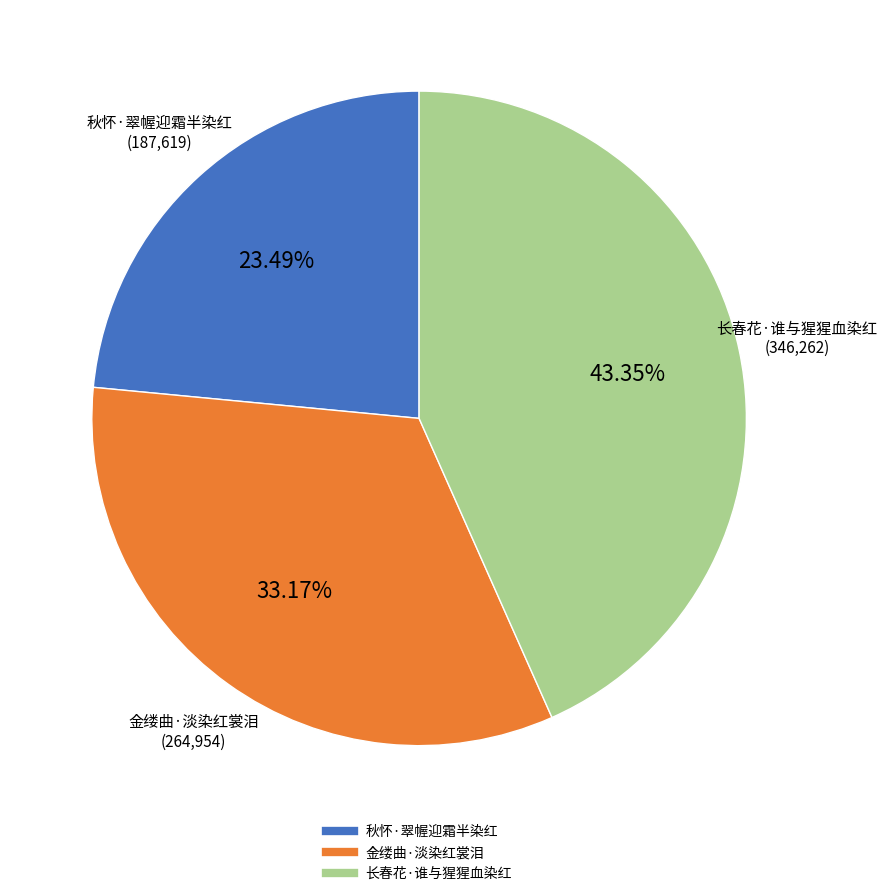

What is the largest slice in the pie chart?

长春花·谁与猩猩血染红